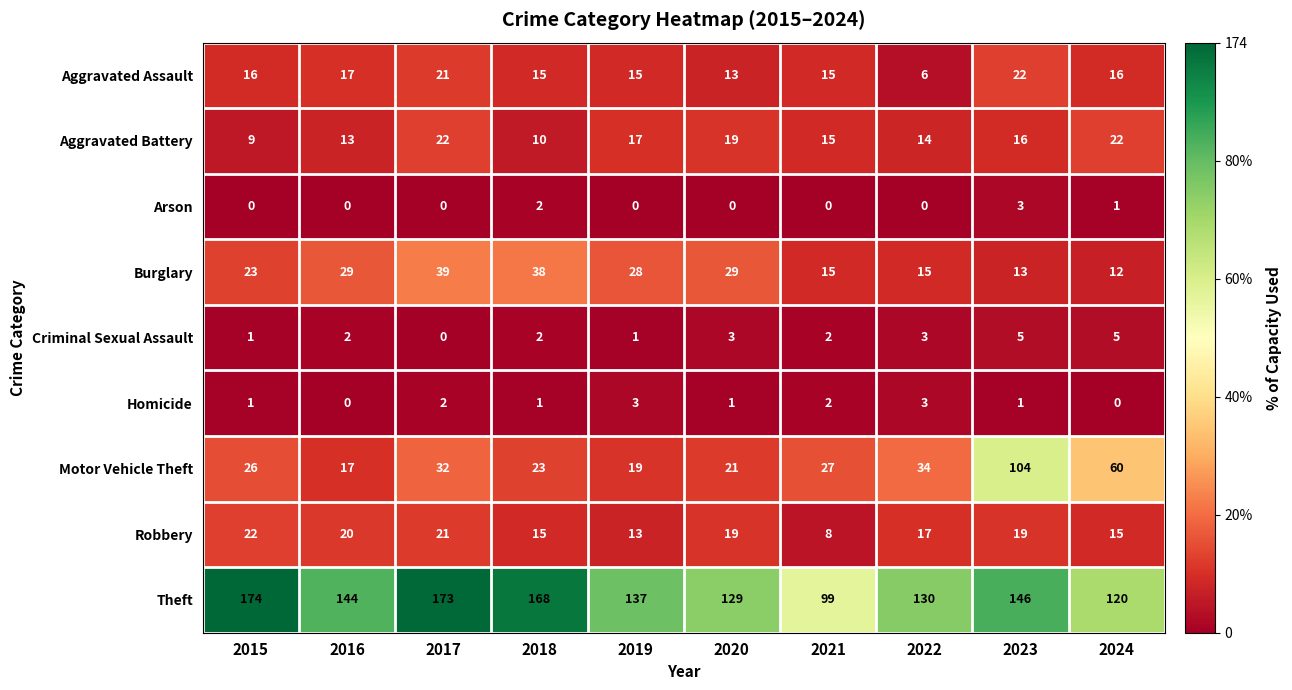

How many positive values does the Homicide series have?

8